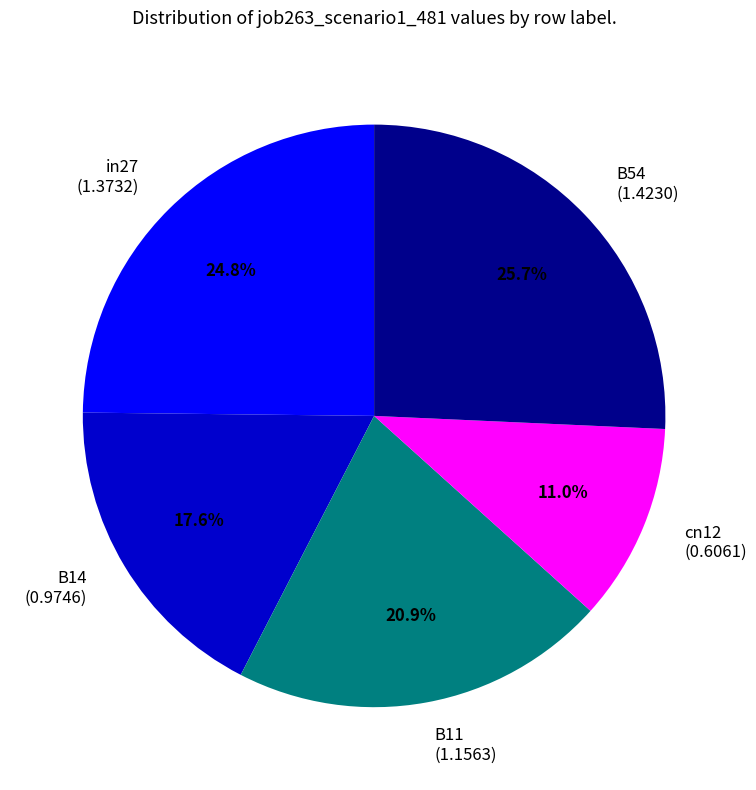

Which slice is the largest?

B54